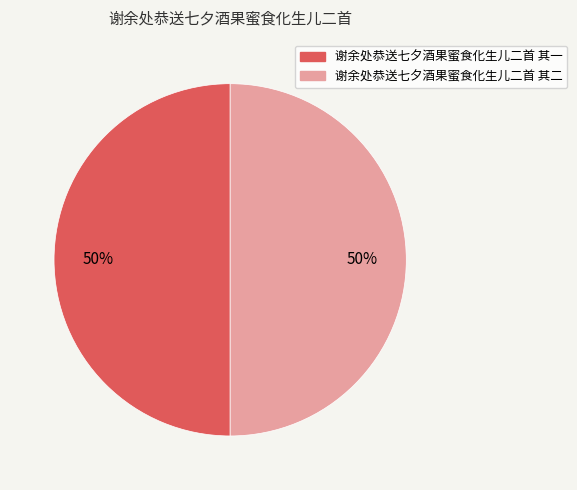

The 谢余处恭送七夕酒果蜜食化生儿二首 其二 slice represents 50% of the pie. True or false?

True